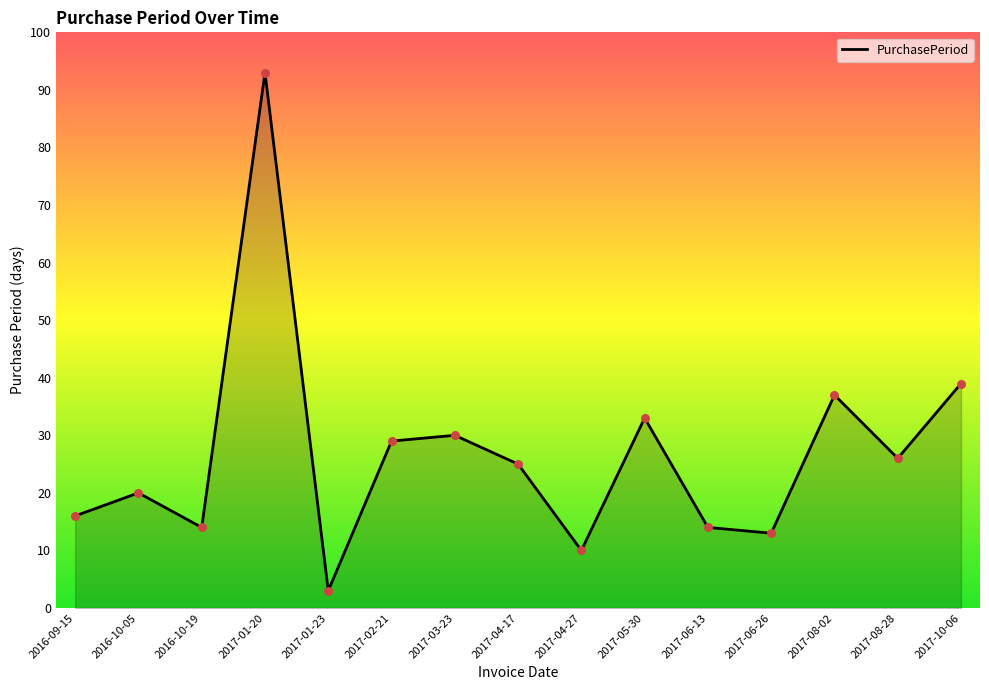

Which has a higher value, 2016-10-05 or 2017-02-21?

2017-02-21